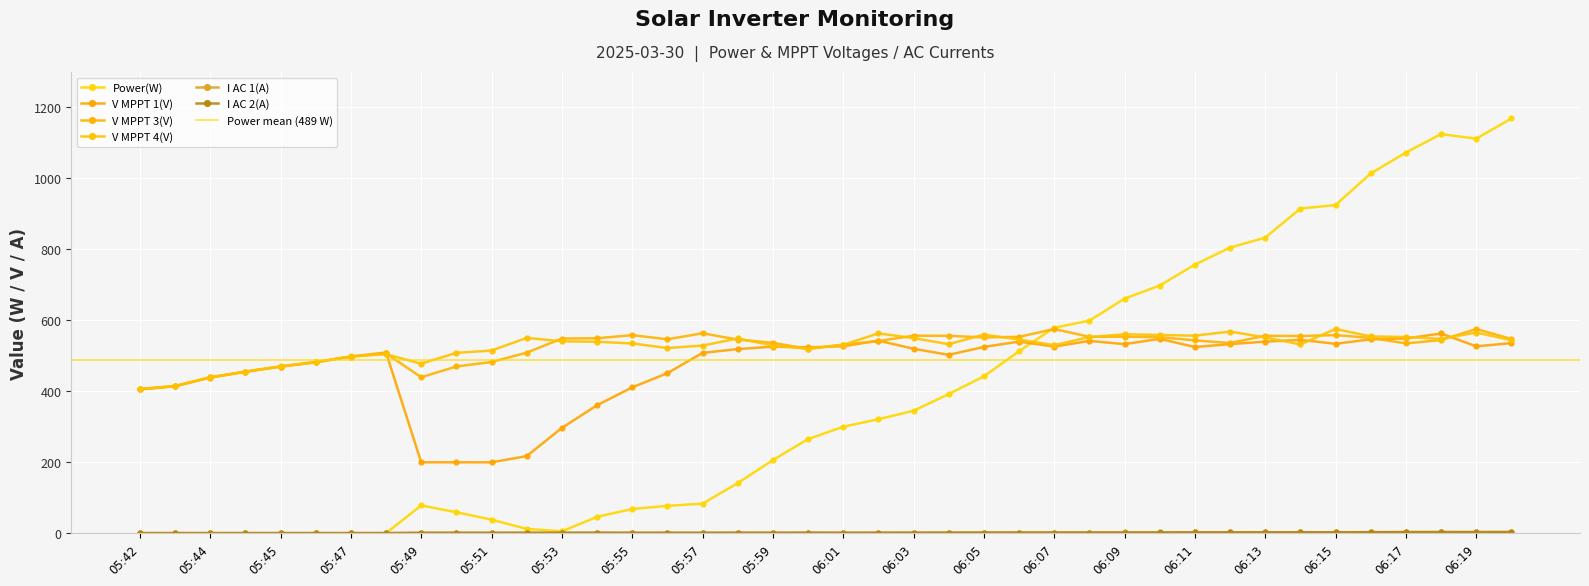

The Power(W) series shows 1138.3 at 06:12. True or false?

False